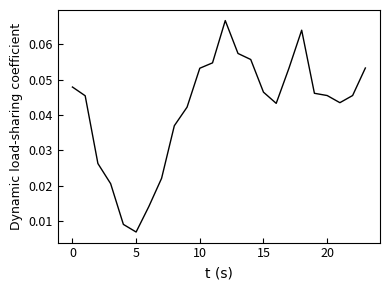

How many points are higher than both their immediate neighbors (excluding endpoints)?

2